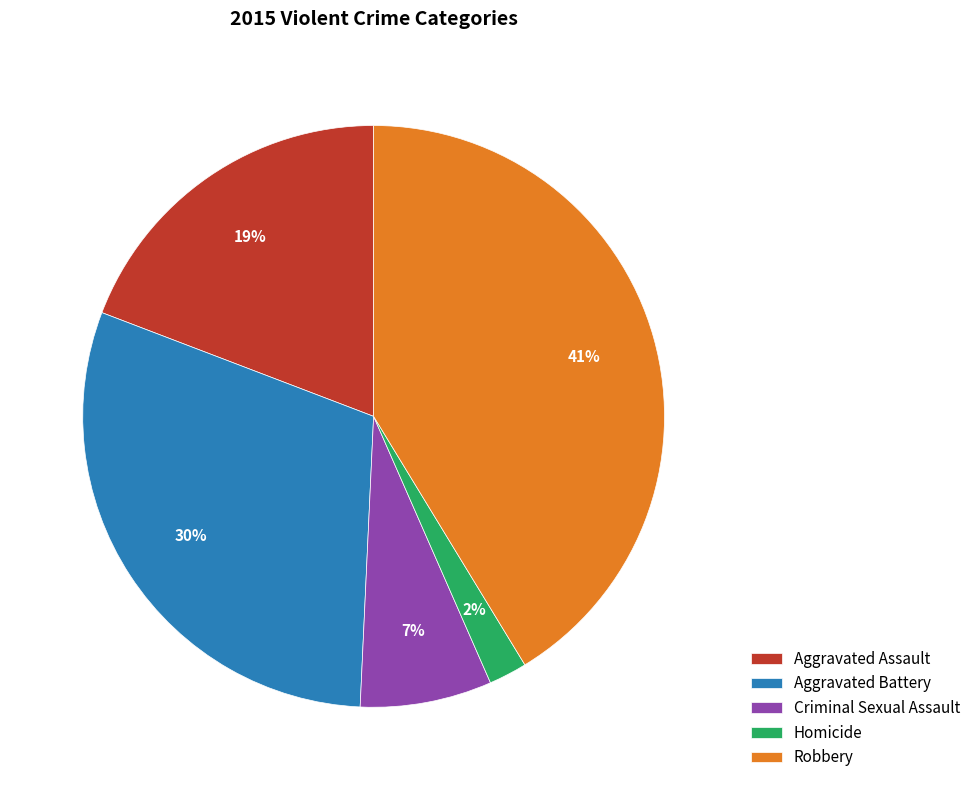

Which category has the biggest portion of the pie?

Robbery